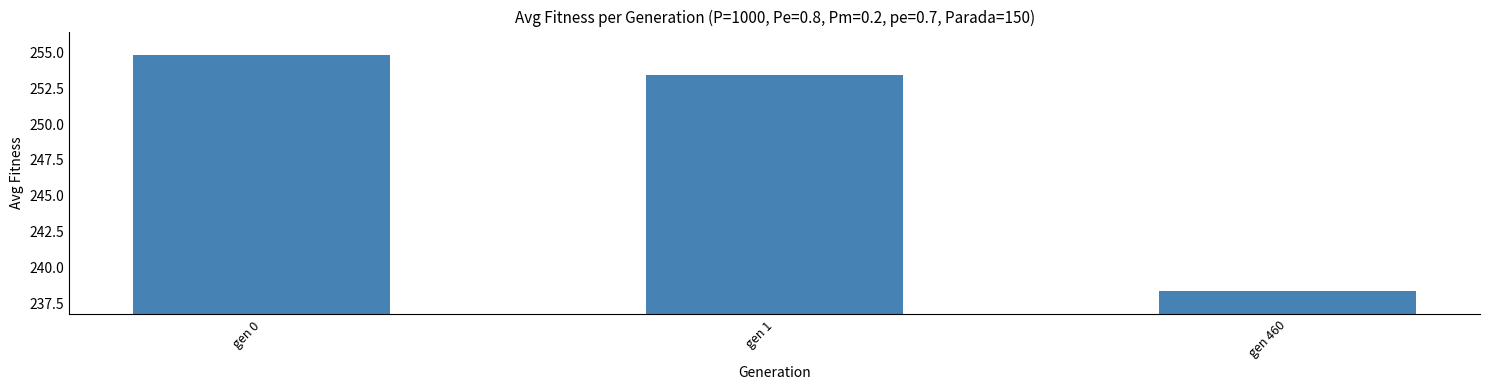

Where does the data first go above 253?

gen 0